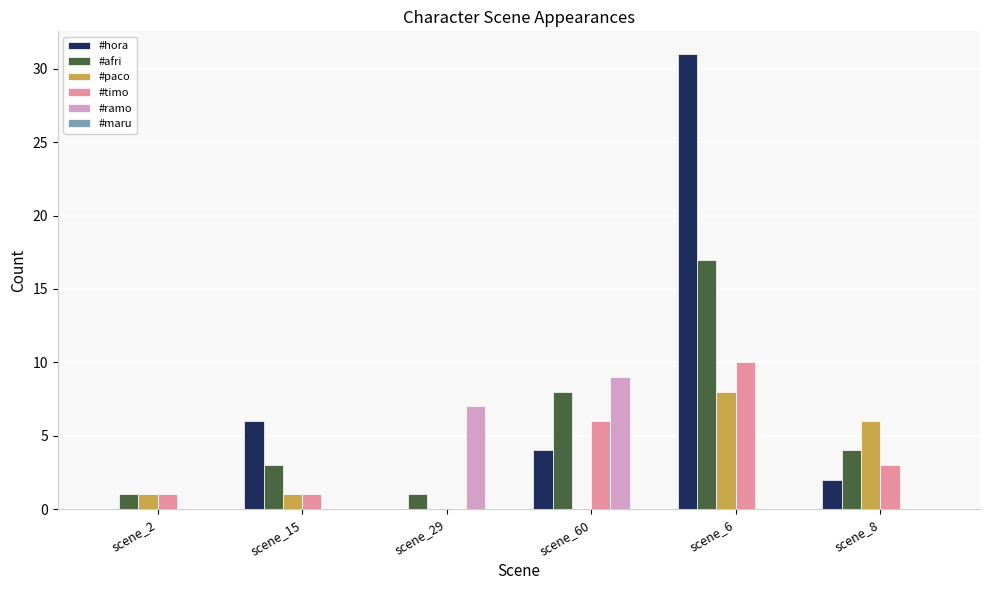

What value does the #timo series have at scene_60?

6